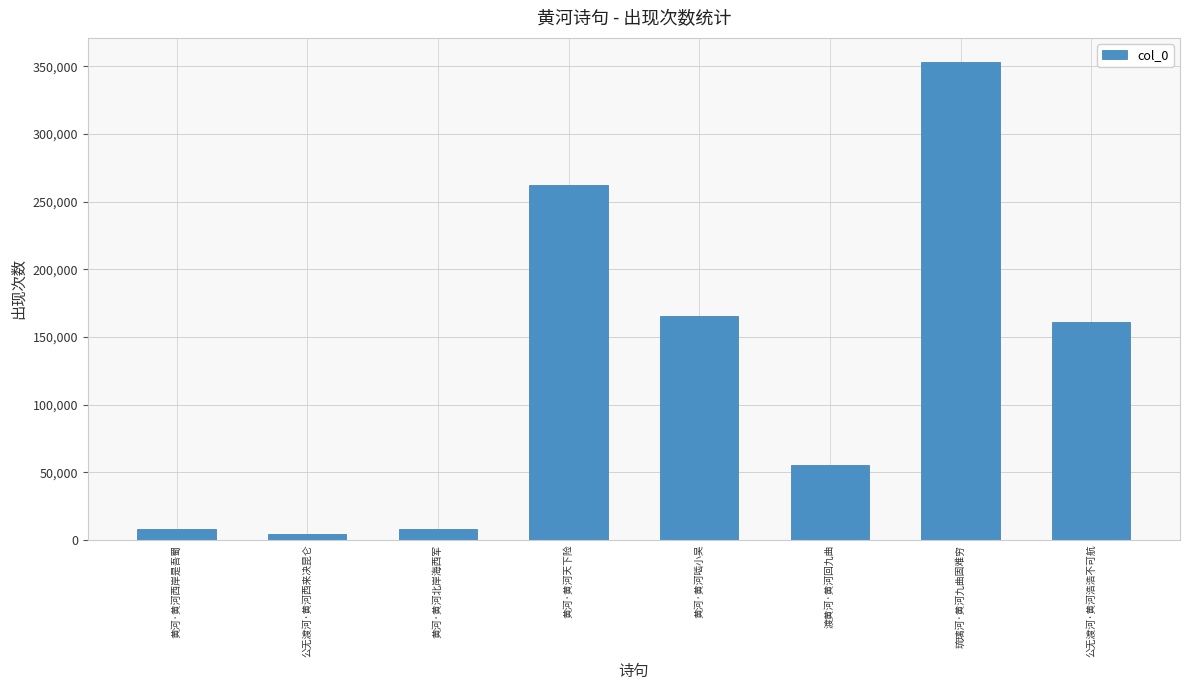

What is the difference between the maximum and second lowest values?

344888